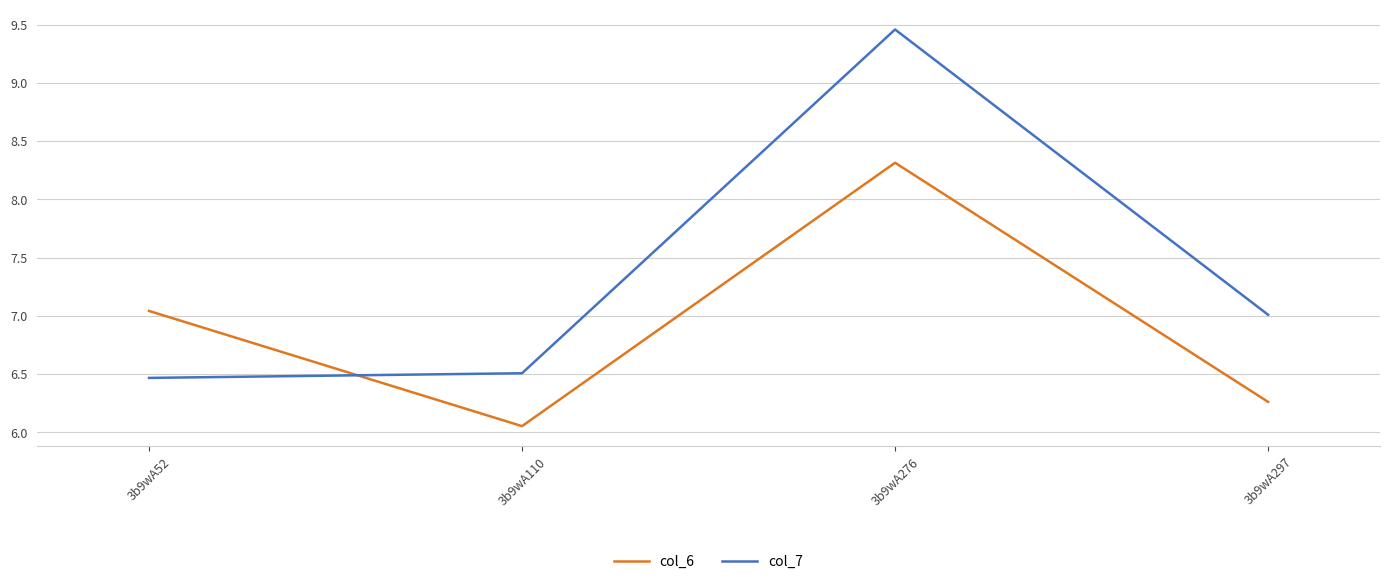

How many col_7 values are between 6 and 9?

3